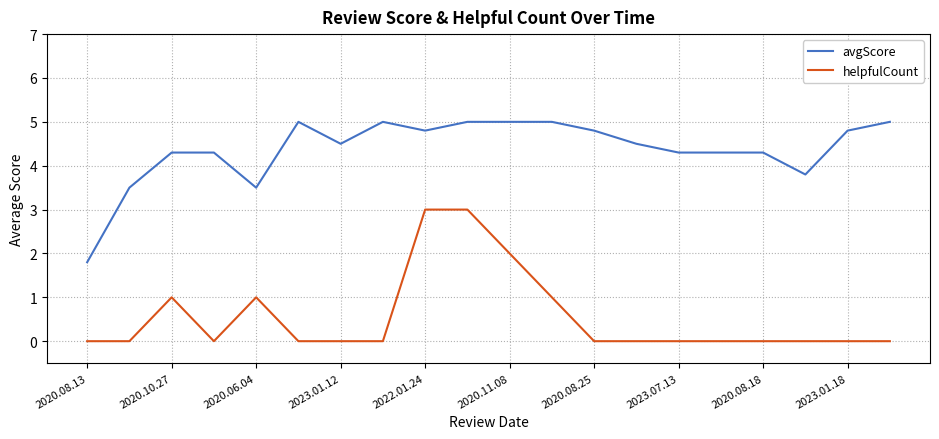

List the series in order of their peak value, lowest first.

helpfulCount, avgScore